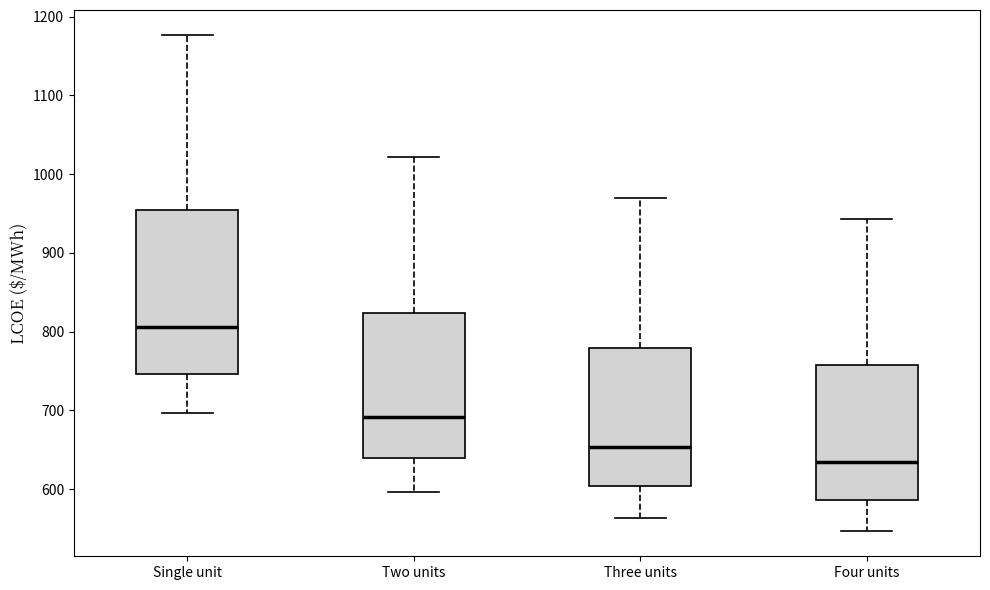

Which box has the highest median line?

Single unit